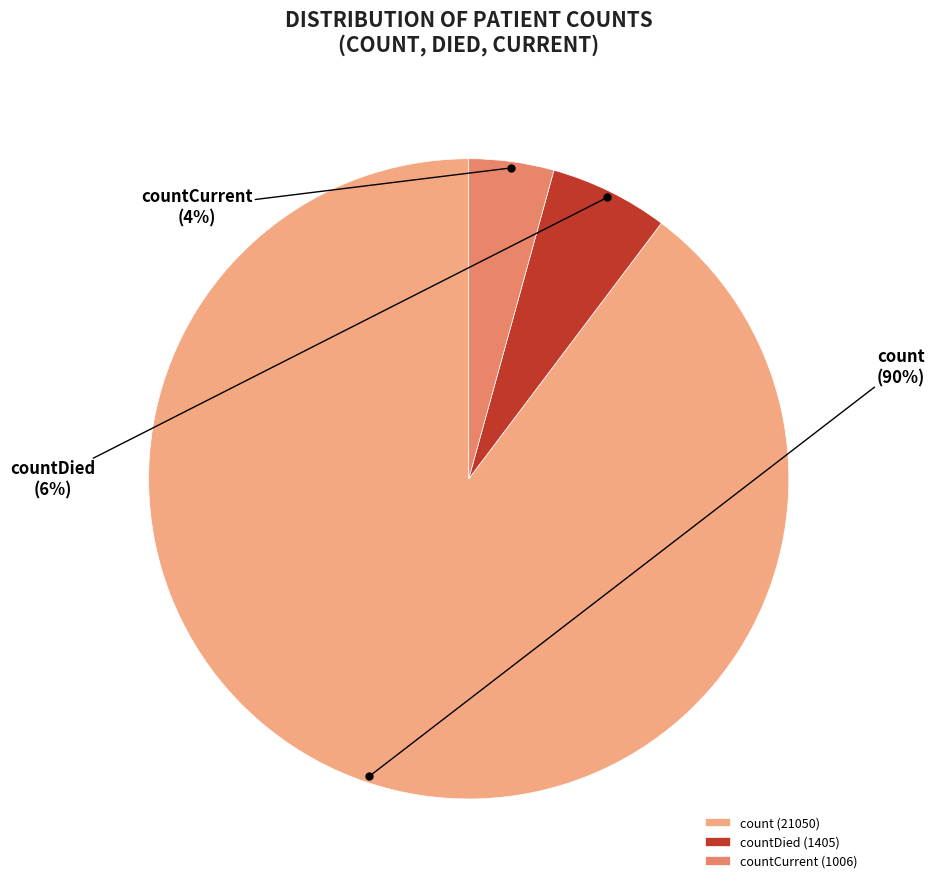

Is it true that count is 81% of the pie?

False